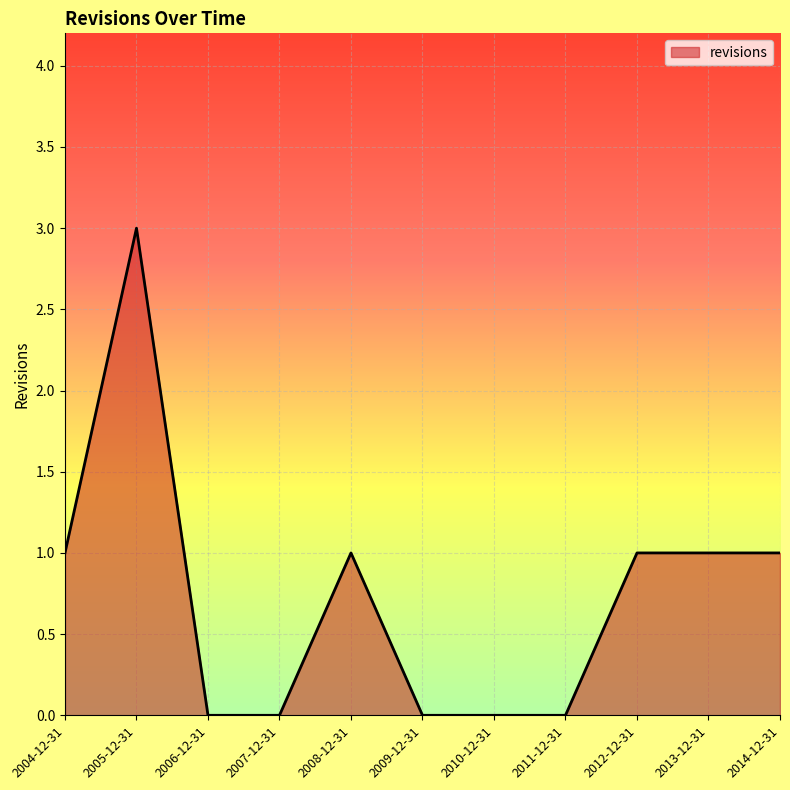

What is the change in value from 2011-12-31 to 2014-12-31?

+1